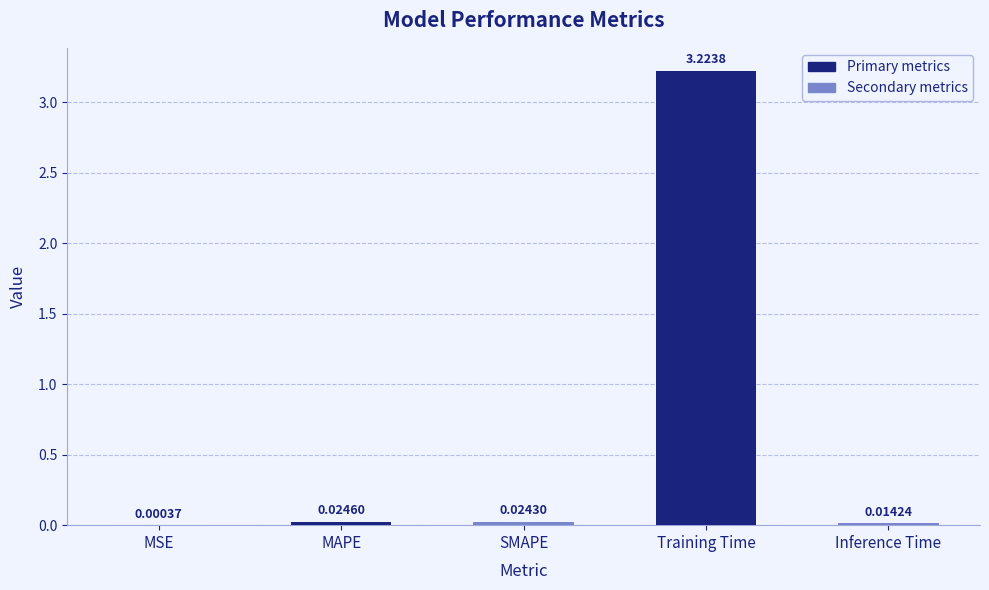

Which label corresponds to the largest value in the chart?

Training Time